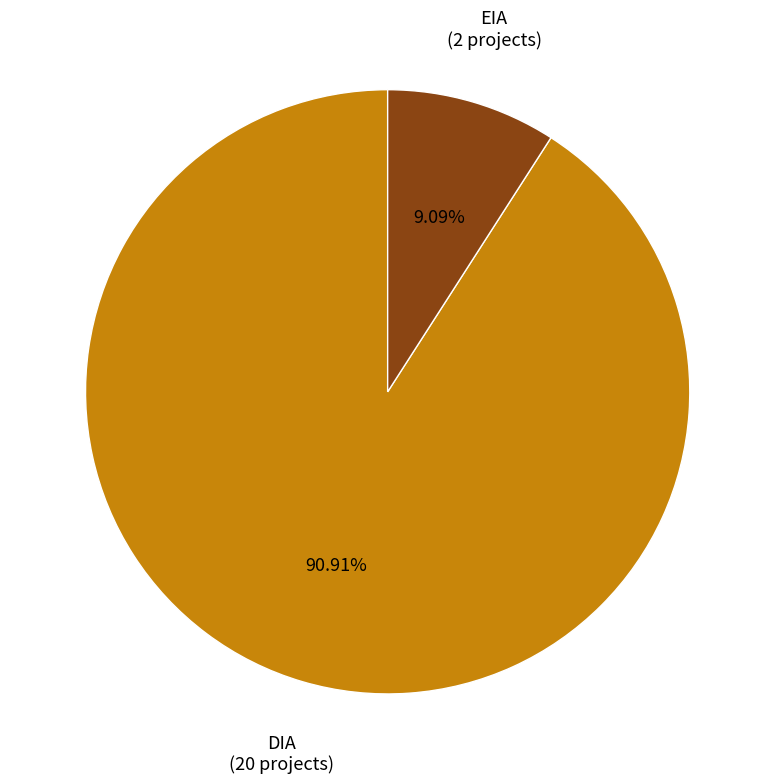

To the nearest percent, what percentage of the pie is DIA?

91%